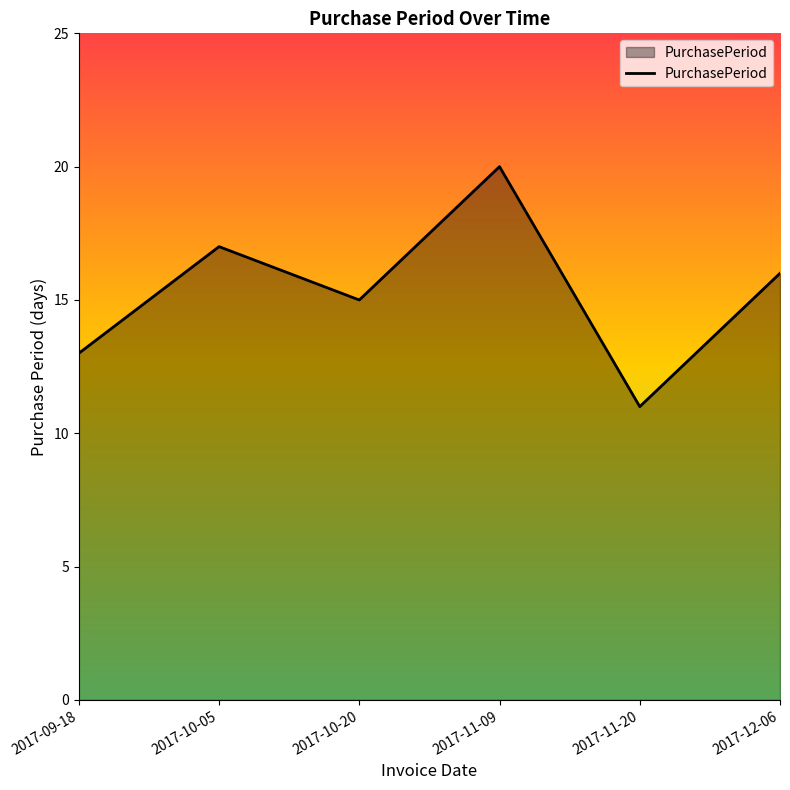

At which label is the value closest to 15?

2017-10-20